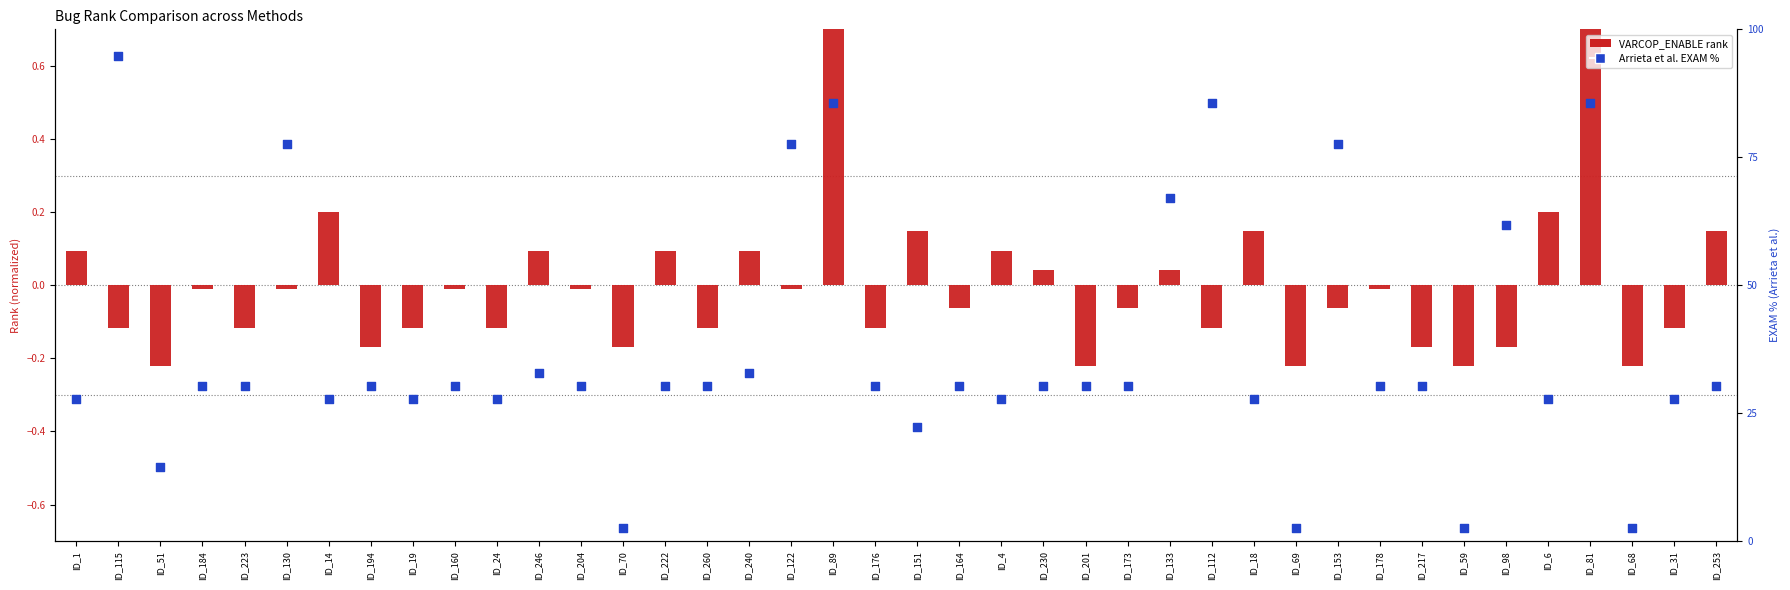

Which series has the largest total across all categories?

Arrieta et al. EXAM %